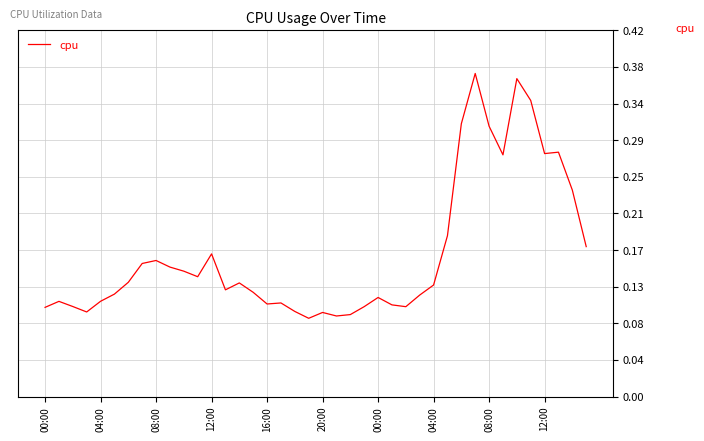

Reading left to right, list all the values displayed in this chart.

0.1	0.1	0.1	0.1	0.1	0.1	0.1	0.2	0.2	0.1	0.1	0.1	0.2	0.1	0.1	0.1	0.1	0.1	0.1	0.1	0.1	0.1	0.1	0.1	0.1	0.1	0.1	0.1	0.1	0.2	0.3	0.4	0.3	0.3	0.4	0.3	0.3	0.3	0.2	0.2